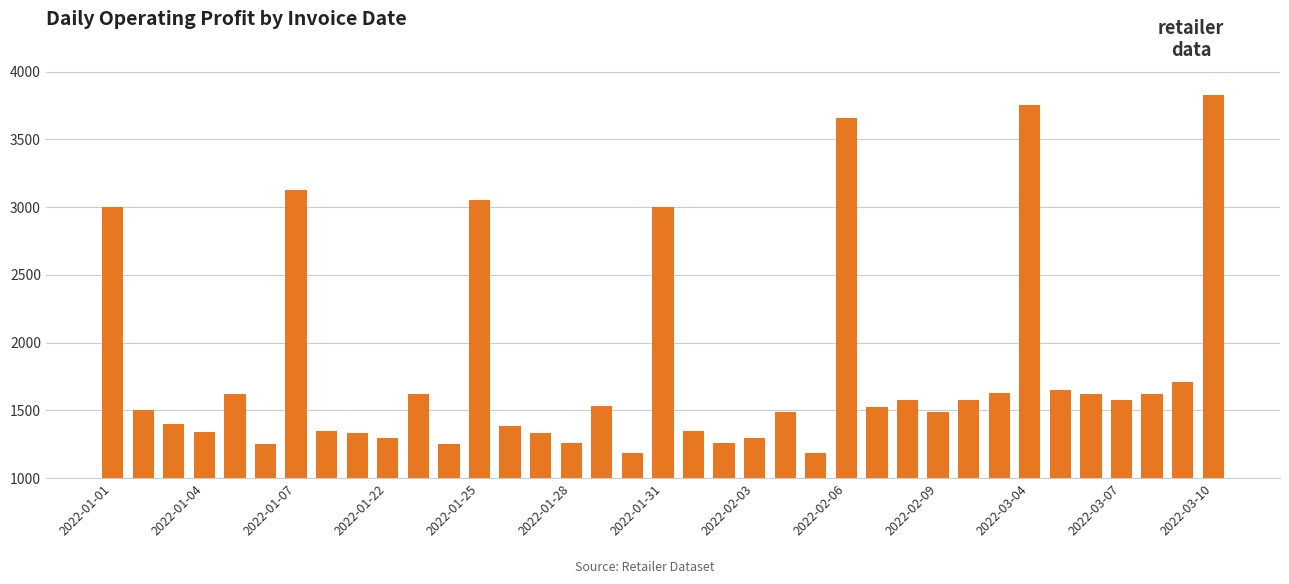

How many series are shown in this chart?

1